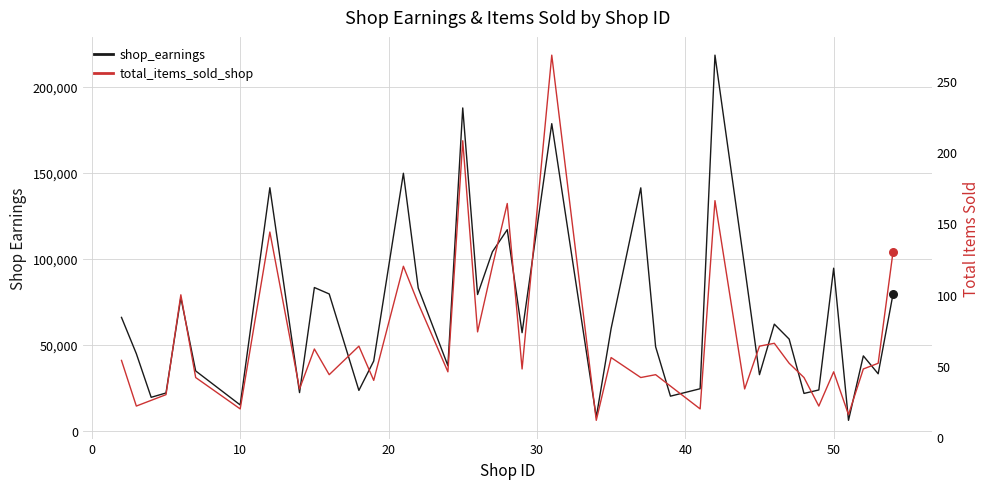

Which series contains the highest Y value?

shop_earnings